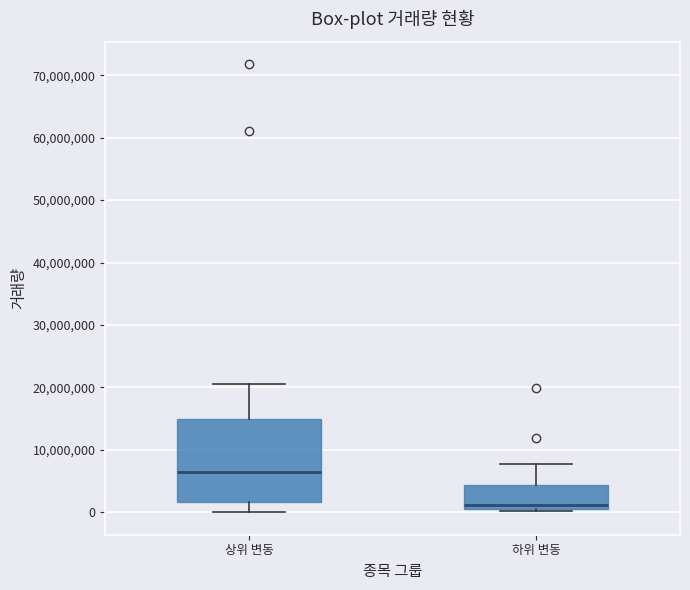

Where is the upper edge of the box for 상위 변동 on the y-axis? The values are not printed on the chart, so give them approximately, as read against the axis.

15000000